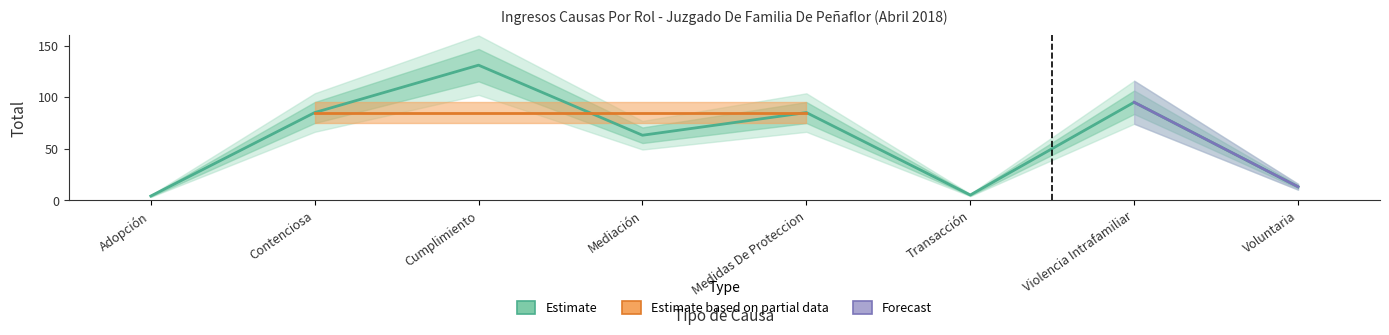

List the labels in order of value, largest first.

Cumplimiento, Violencia Intrafamiliar, Contenciosa, Medidas De Proteccion, Mediación, Voluntaria, Transacción, Adopción